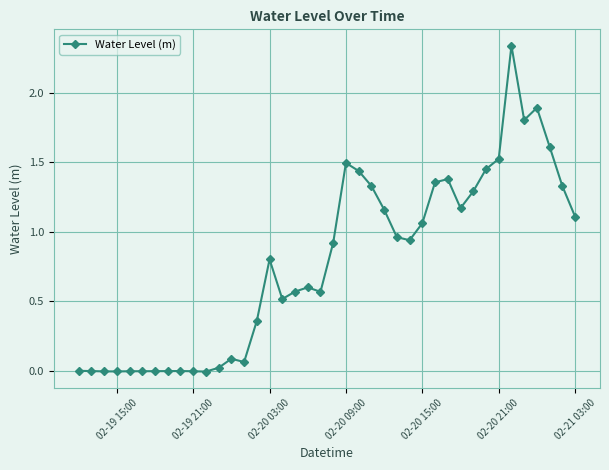

True or false: the data has more than 1 interior local peaks.

True